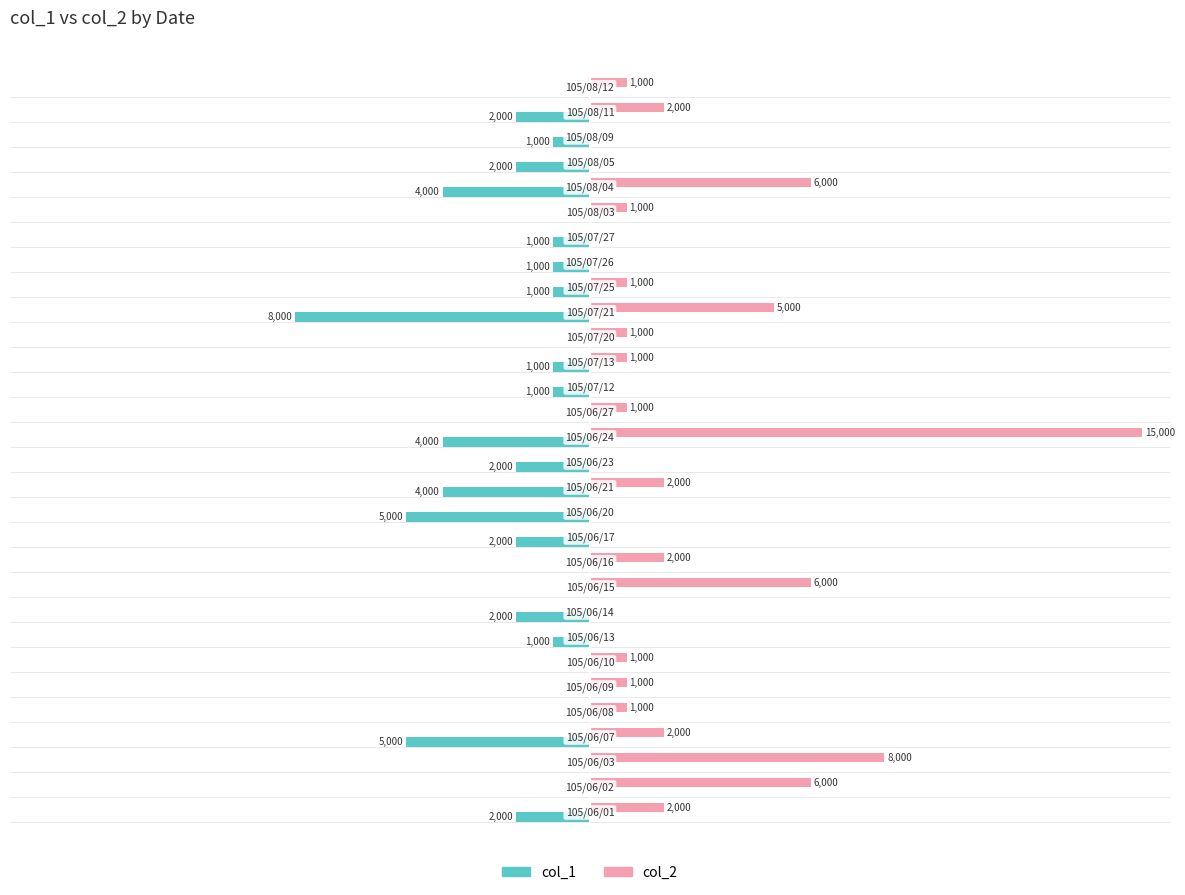

What are all the series names shown in the legend?

col_1, col_2